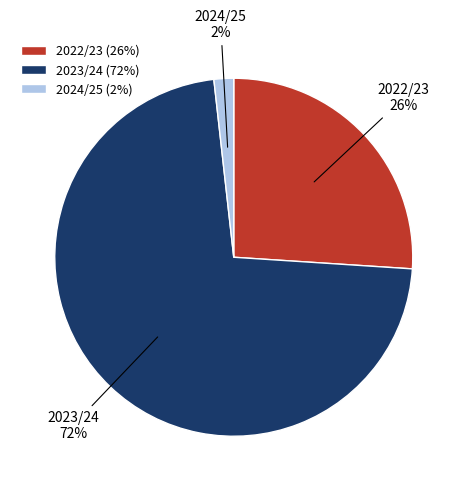

The 2022/23 slice represents 26% of the pie. True or false?

True